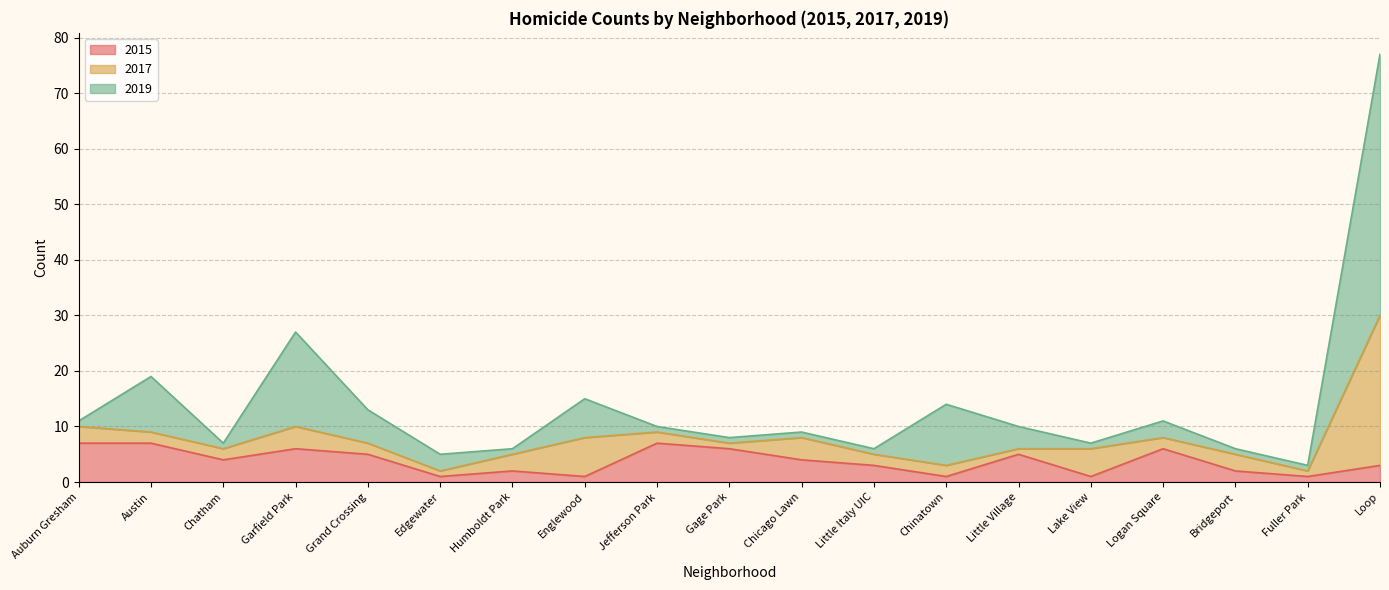

What is the difference between the maximum and minimum values in the 2015 series?

6